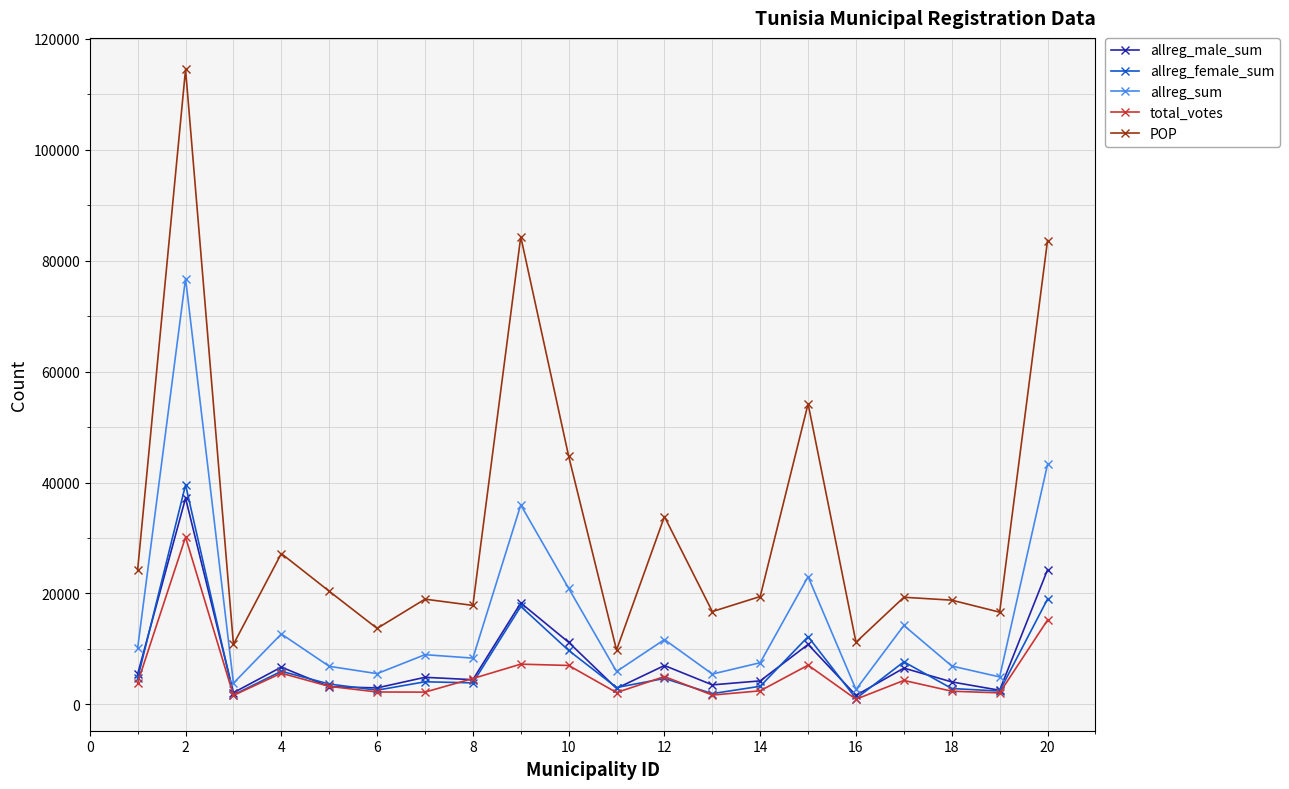

What is the lowest value of the POP series?

9807